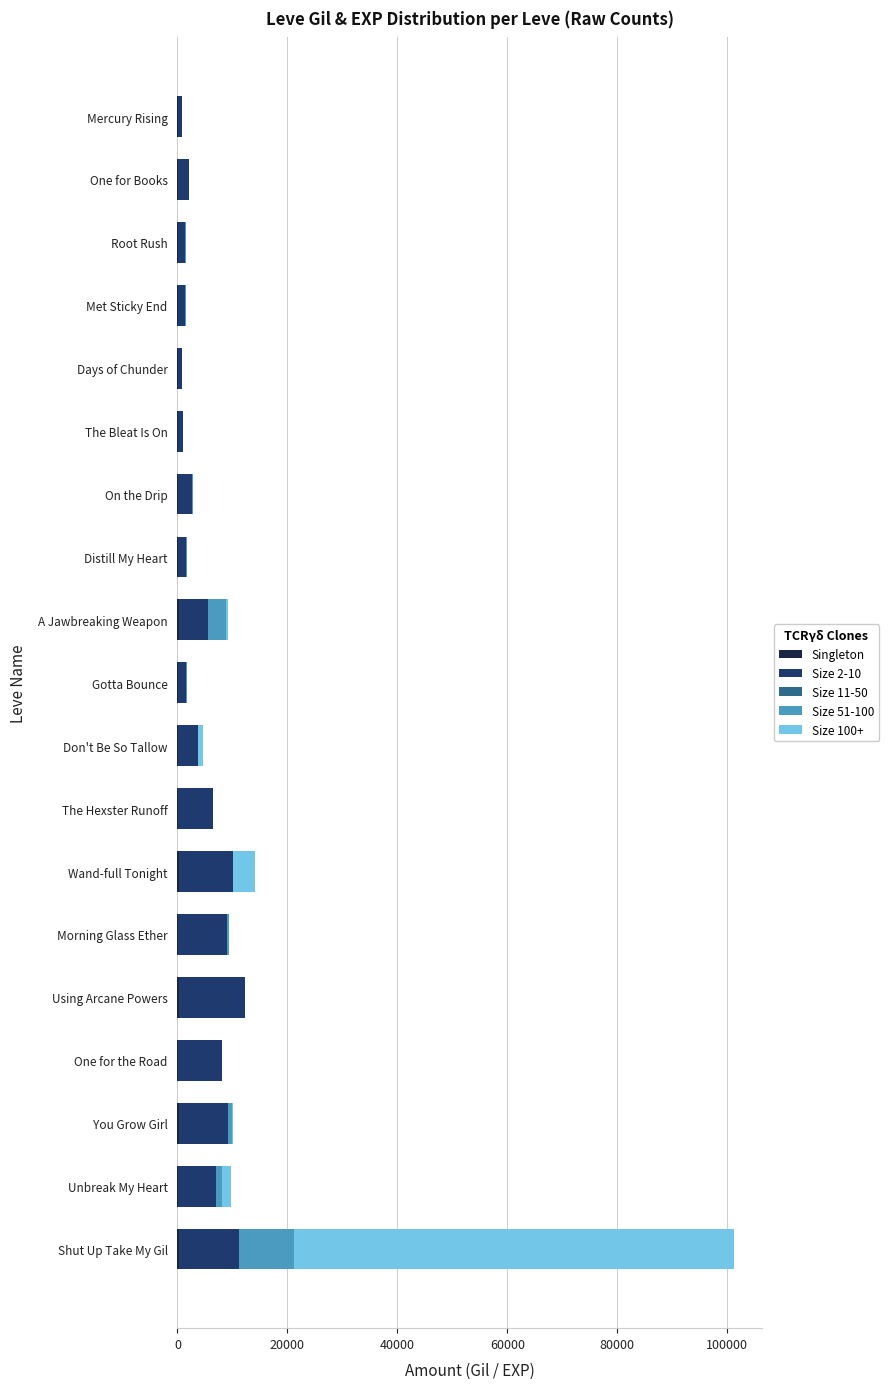

At which category is the sum across all series the highest?

Shut Up Take My Gil